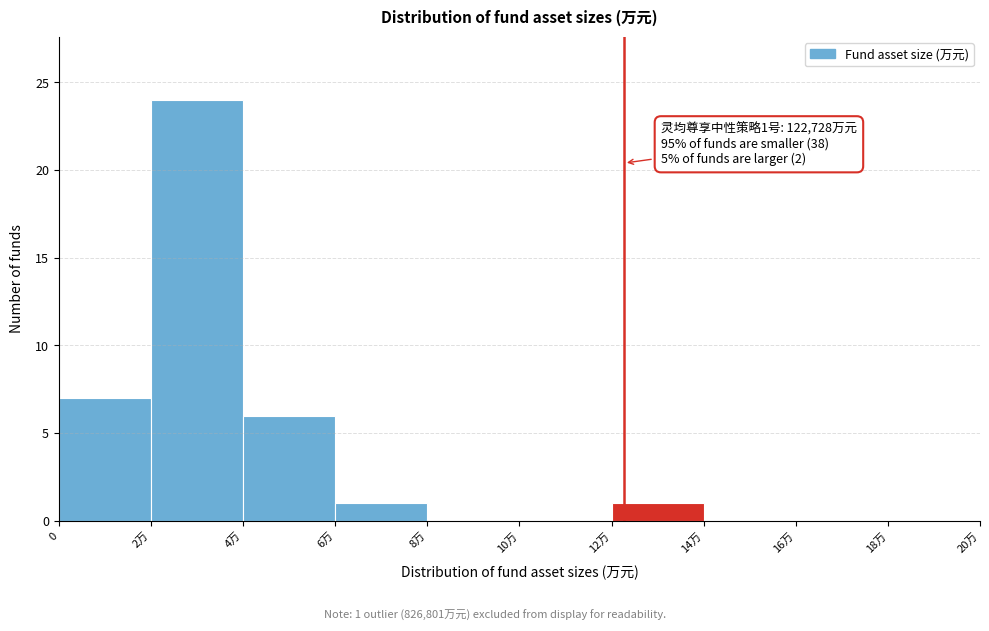

Reading right to left, list all the values displayed in this chart.

18万=0	16万=0	14万=0	12万=1	10万=0	8万=0	6万=1	4万=6	2万=24	0=7